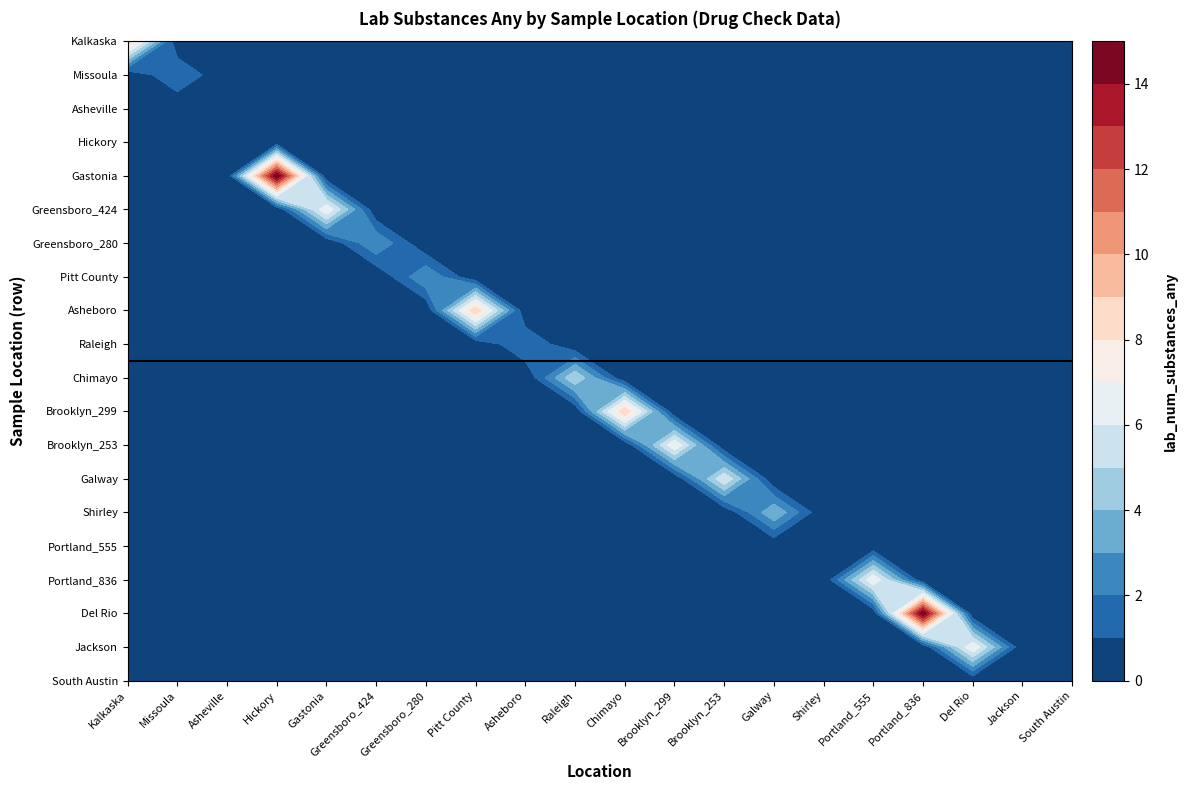

The value of Del Rio at 3 is 7. True or false?

False